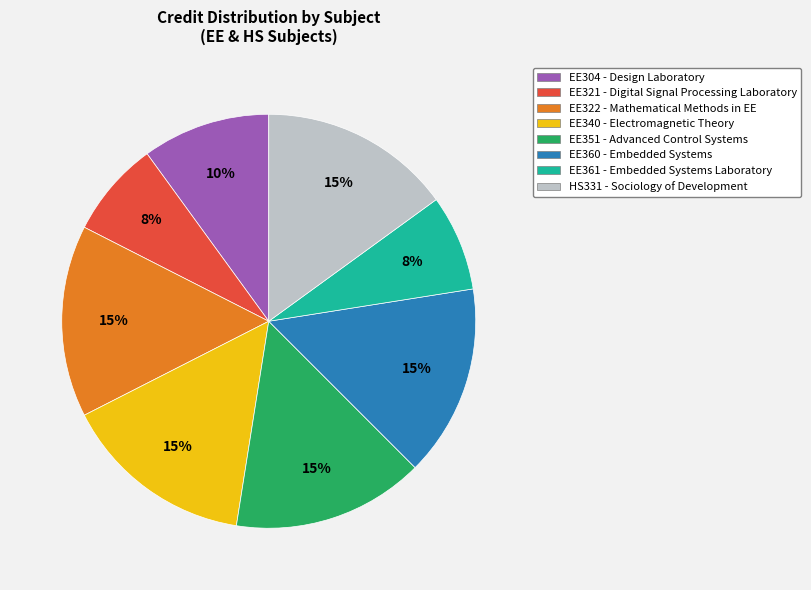

Is it true that EE351 is 15% of the pie?

True